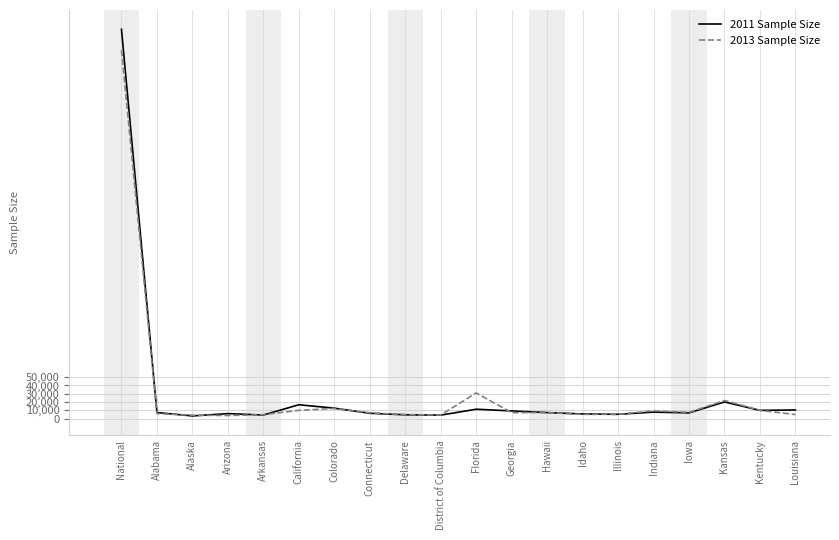

What is the total value across all series at Alaska?

7501